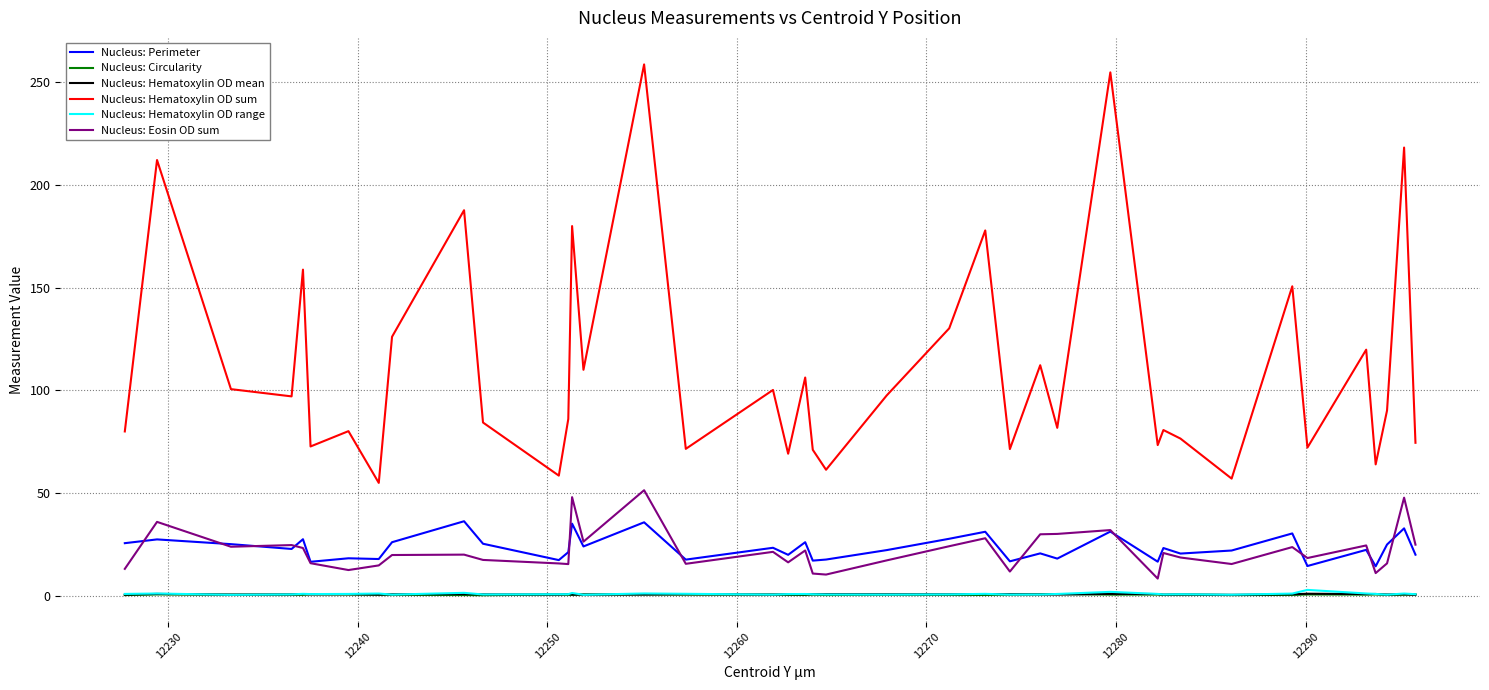

Which series has the widest spread of values?

Nucleus: Hematoxylin OD sum